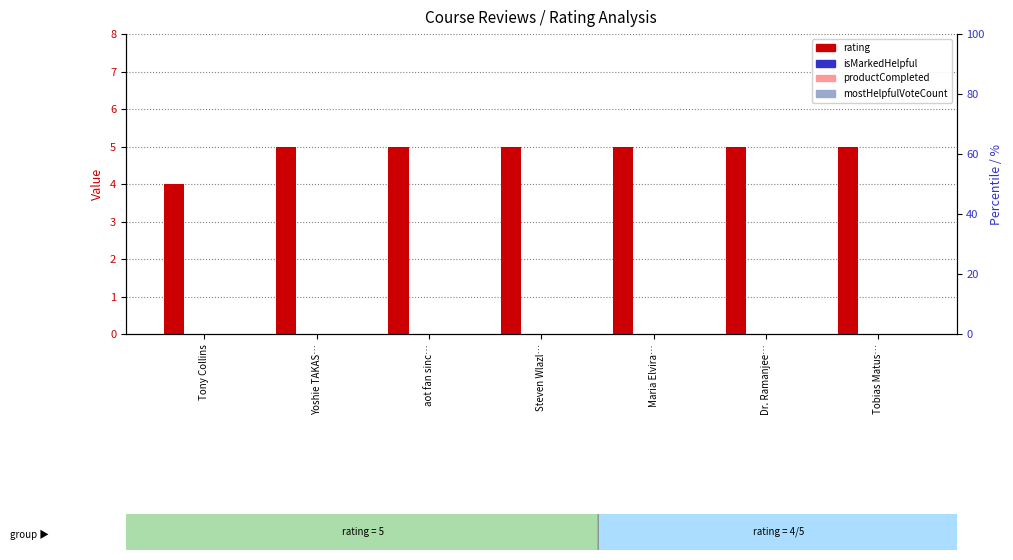

Which category has the lowest value across all series?

Tony Collins